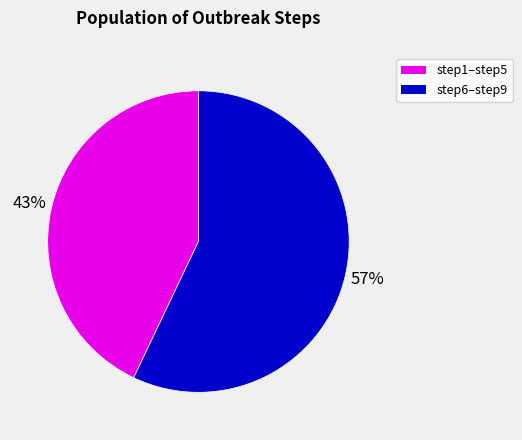

Combined, do step6–step9 and step1–step5 account for over 50%?

Yes